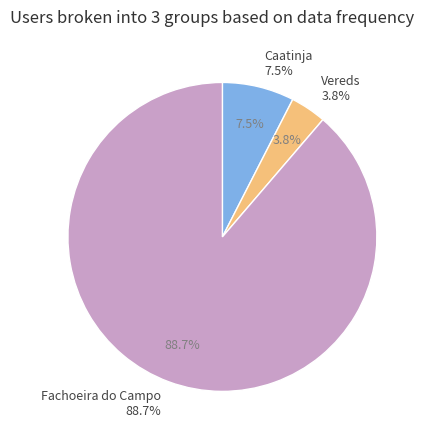

To the nearest percent, what is the combined percentage of Vereds and Caatinja?

11%